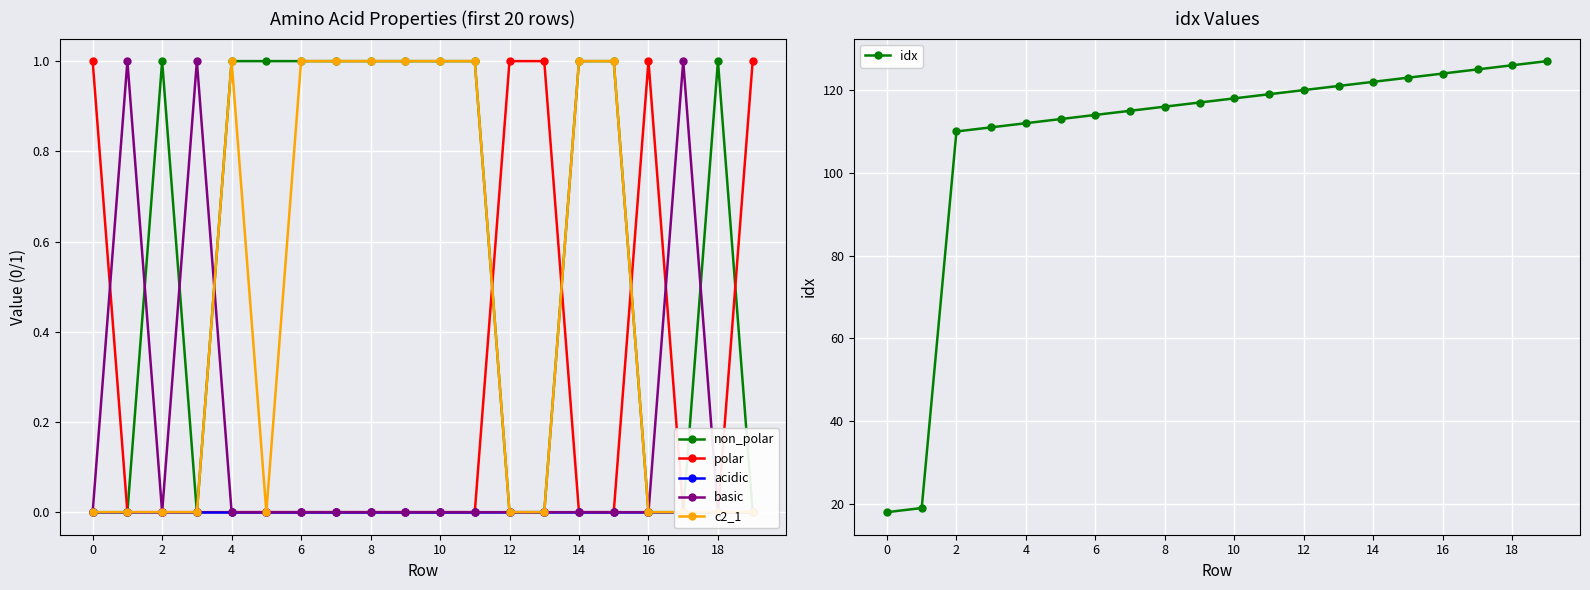

Reading right to left, what are all the values shown in this chart?

non_polar: 0	1	0	0	1	1	0	0	1	1	1	1	1	1	1	1	0	1	0	0
polar: 1	0	0	1	0	0	1	1	0	0	0	0	0	0	0	0	0	0	0	1
acidic: 0	0	0	0	0	0	0	0	0	0	0	0	0	0	0	0	0	0	0	0
basic: 0	0	1	0	0	0	0	0	0	0	0	0	0	0	0	0	1	0	1	0
c2_1: 0	0	0	0	1	1	0	0	1	1	1	1	1	1	0	1	0	0	0	0
idx: 127	126	125	124	123	122	121	120	119	118	117	116	115	114	113	112	111	110	19	18